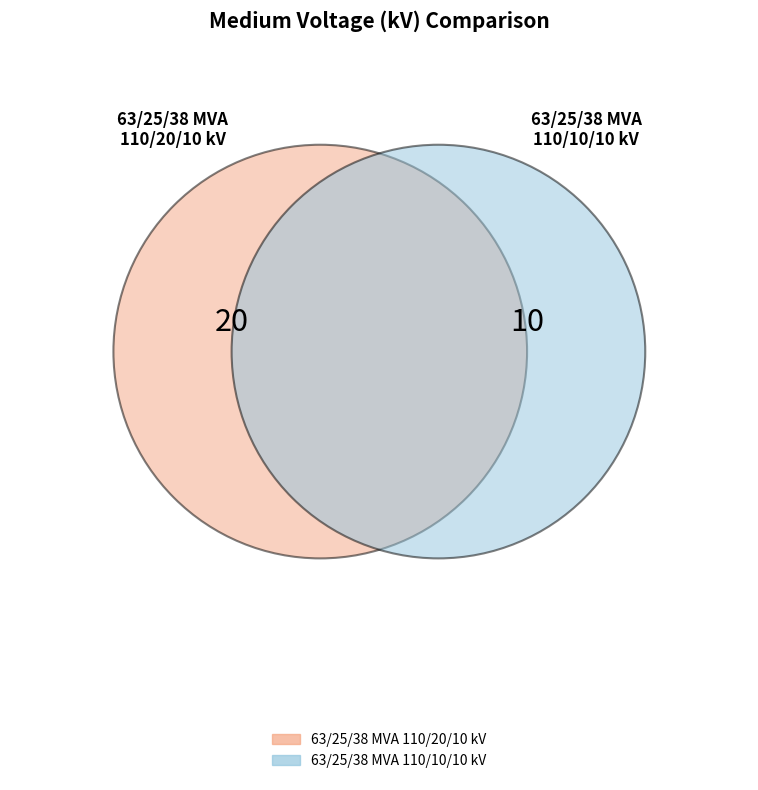

Combined, do 63/25/38 MVA 110/20/10 kV and 63/25/38 MVA 110/10/10 kV account for over 50%?

Yes